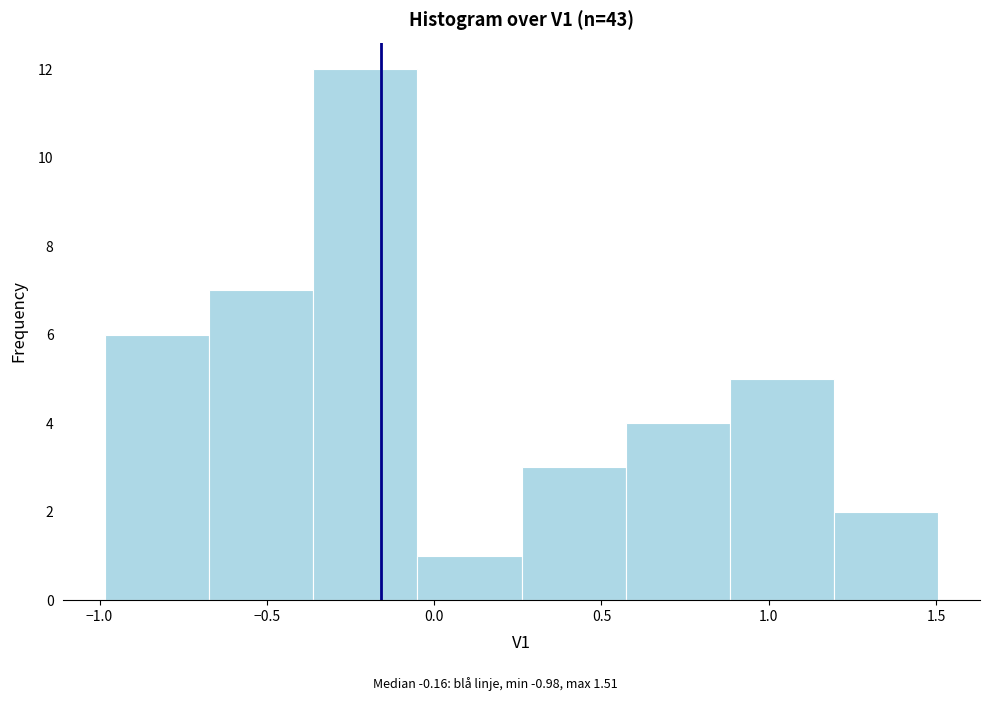

Over which range of the x-axis is the bar tallest?

-0.35 to -0.05